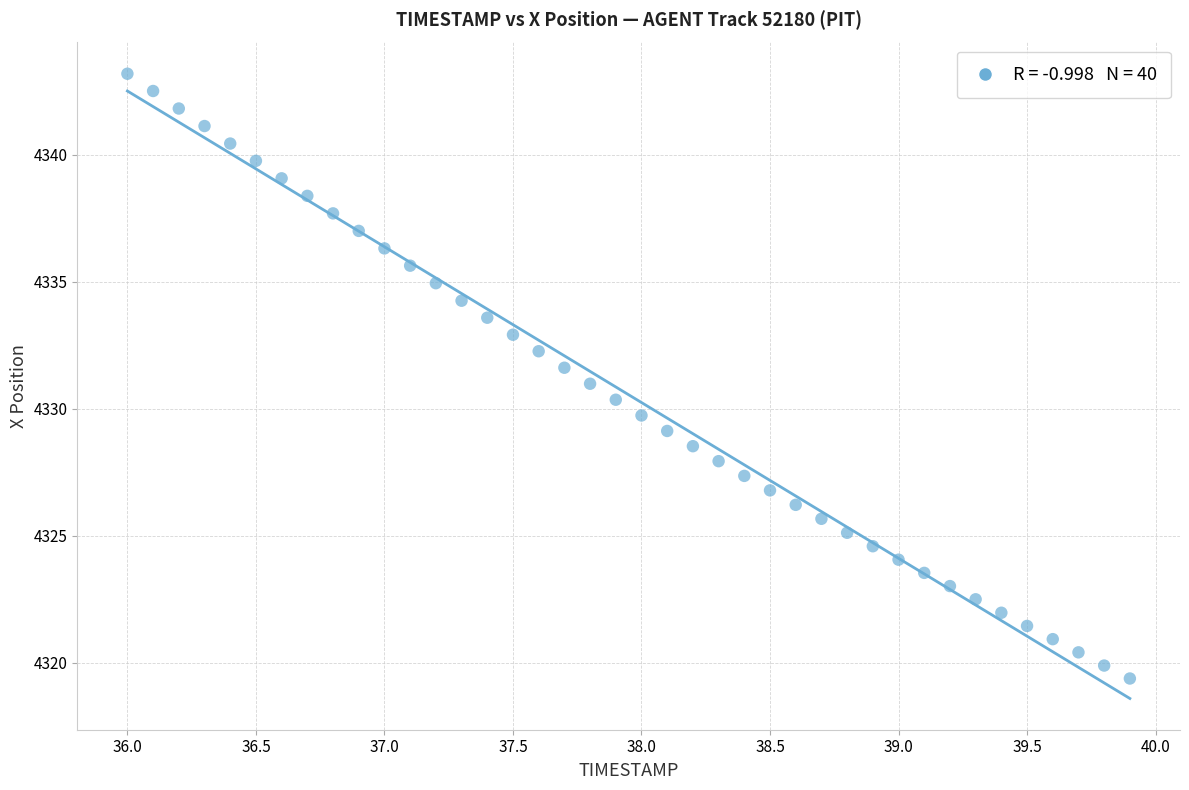

What is the range of X values (max minus min)?

3.9